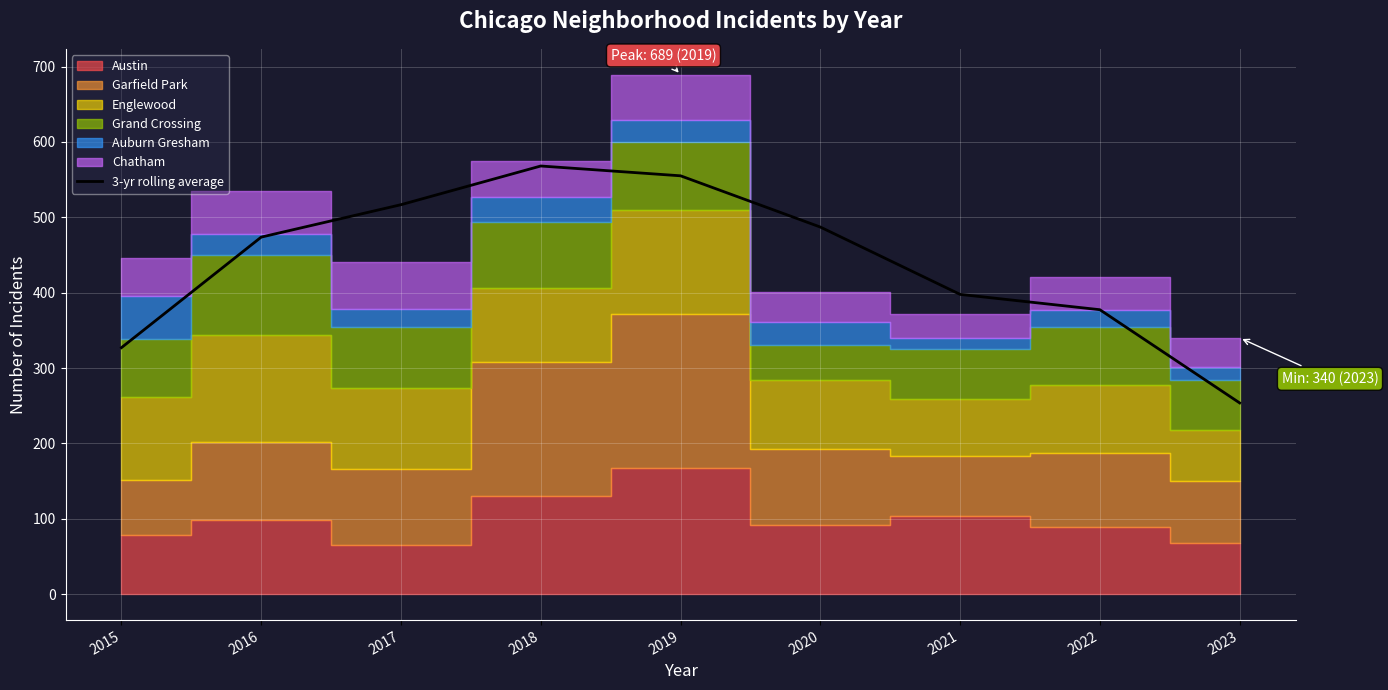

What is the change in value from 2020 to 2021?

-89.3